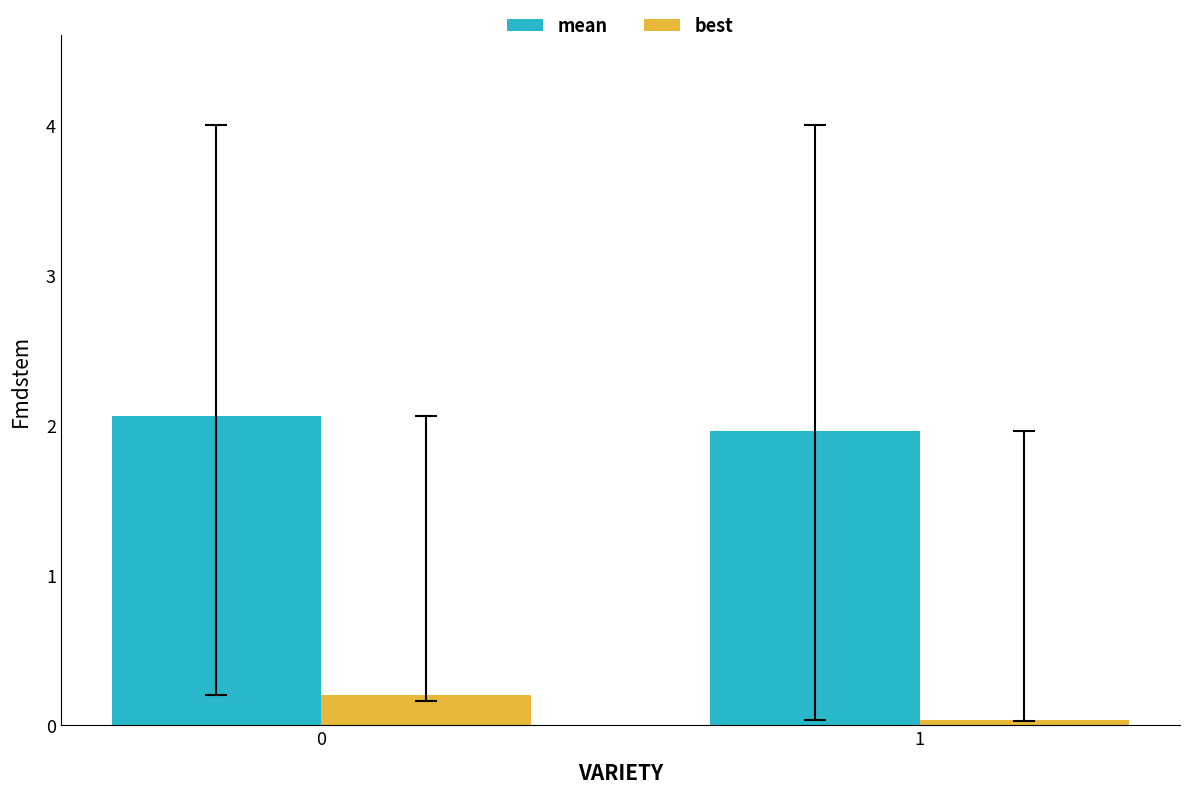

At which label is mean closest to 2?

1